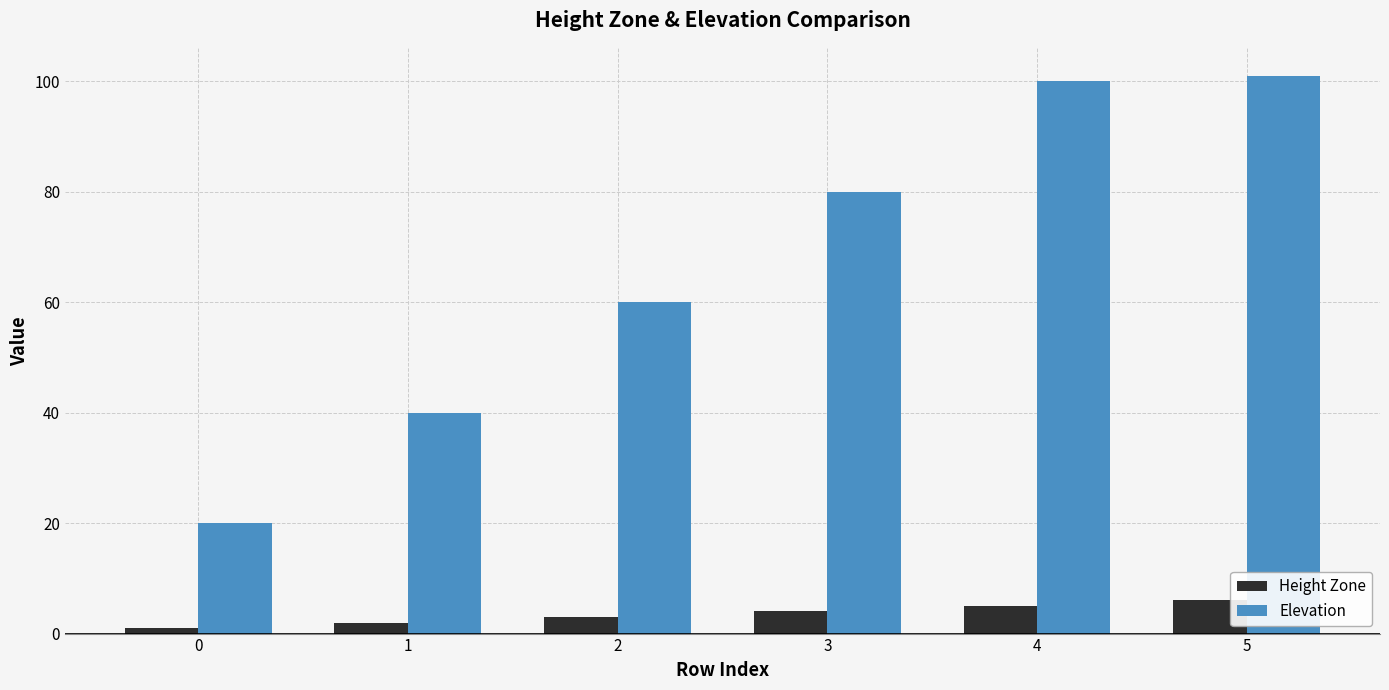

Rank the series at 2 from highest to lowest value.

Elevation, Height Zone